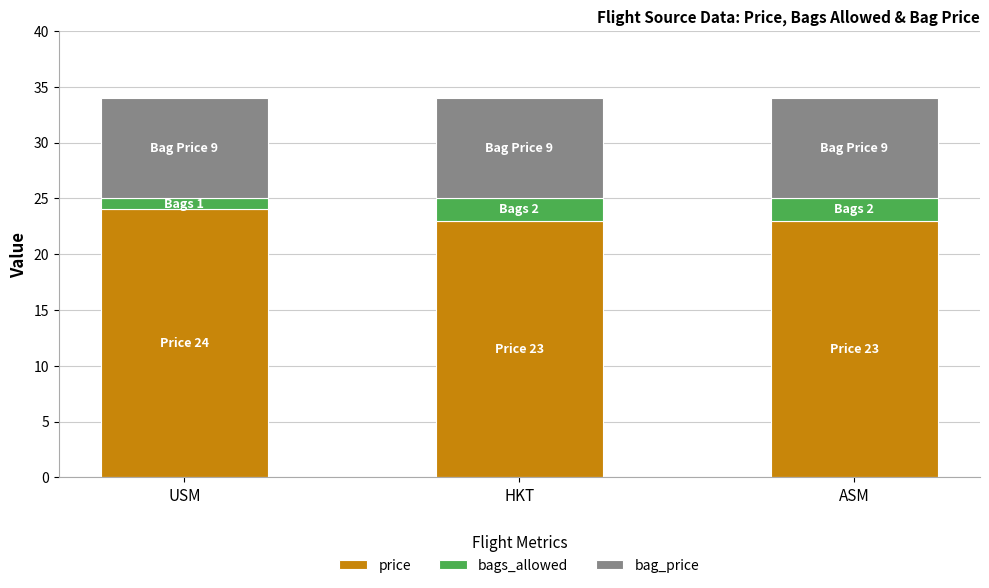

What is the total value across all series at HKT?

34